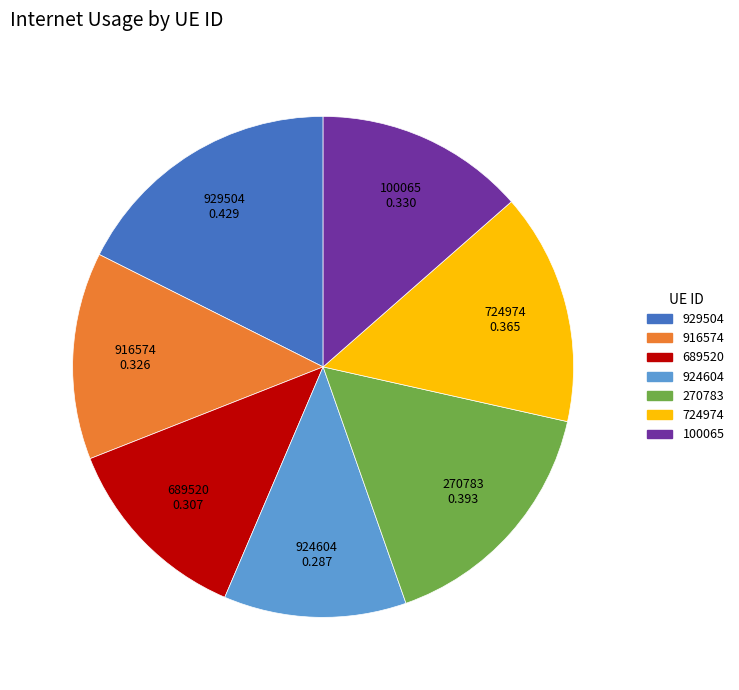

True or false: 724974 accounts for 21% of the total.

False